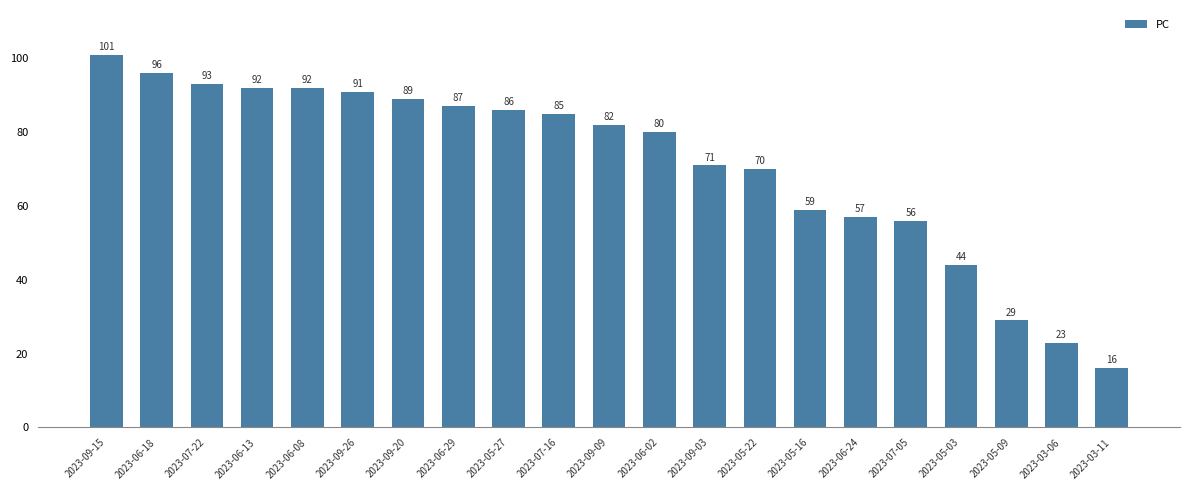

Does the chart contain stacked bars?

No